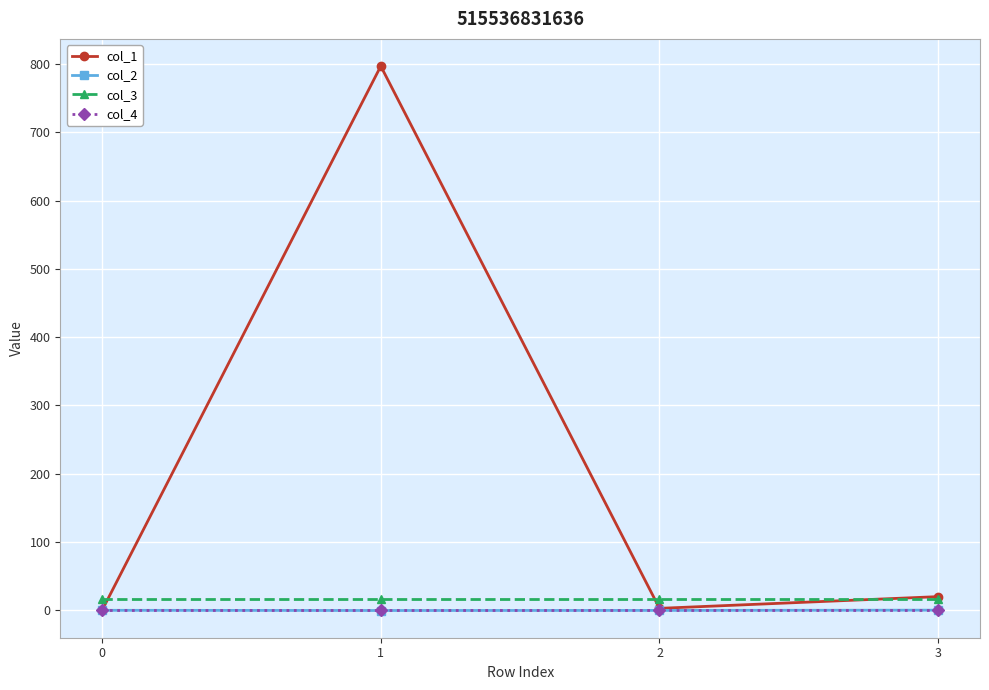

What is the sum of the col_3 values at 3 and 1?

32.0